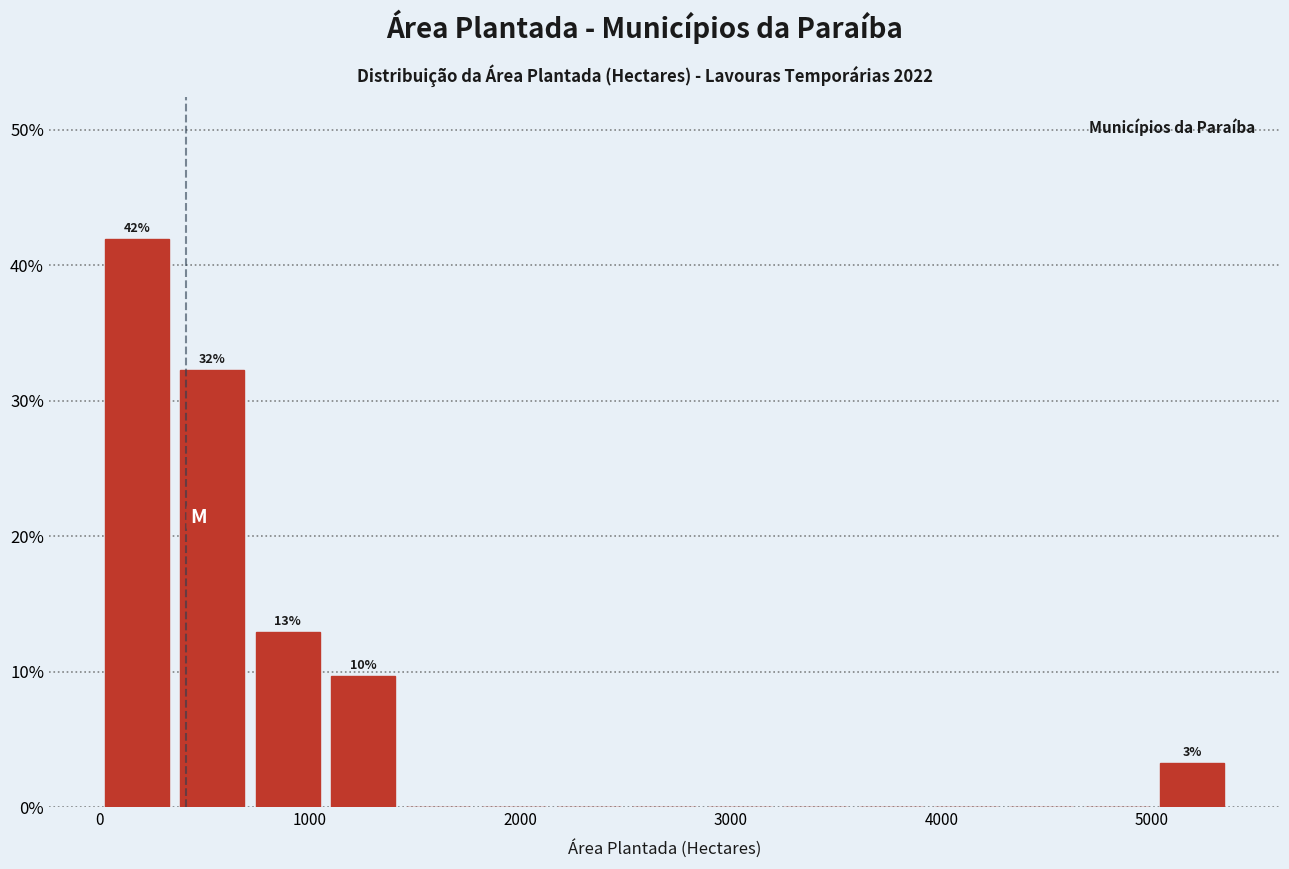

Read against the x-axis, roughly where is the centre of the tallest bar?

200